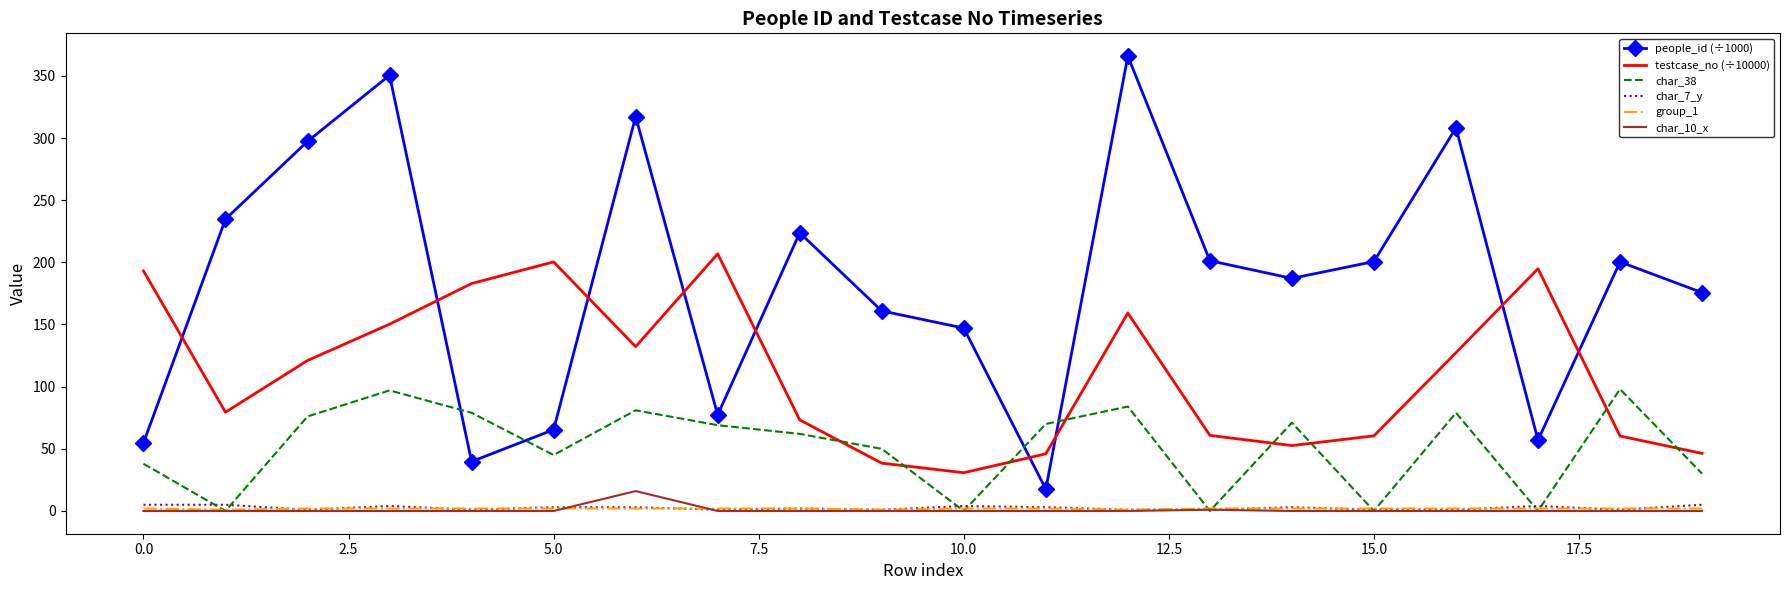

What is the difference between the maximum and minimum values in the char_38 series?

98.0